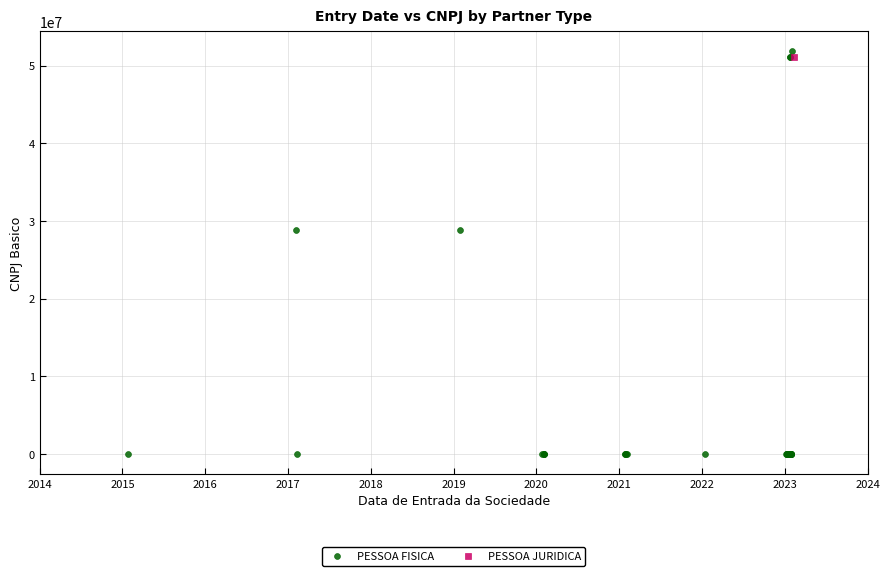

What are all the series names shown in the legend?

PESSOA FISICA, PESSOA JURIDICA